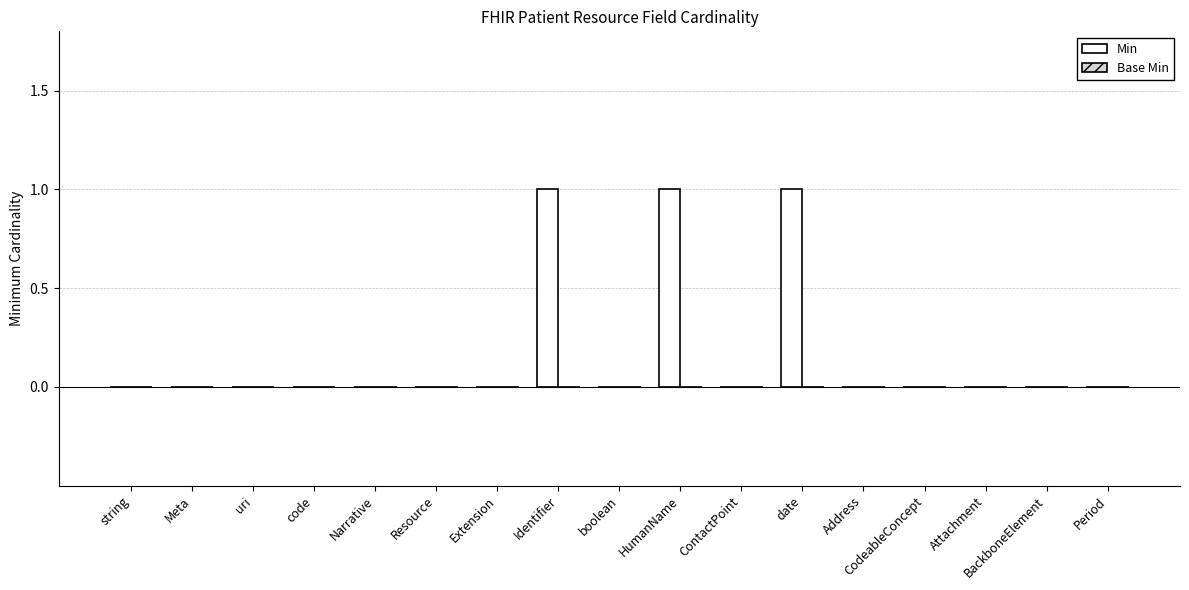

True or false: the data shows -1 at Extension.

False